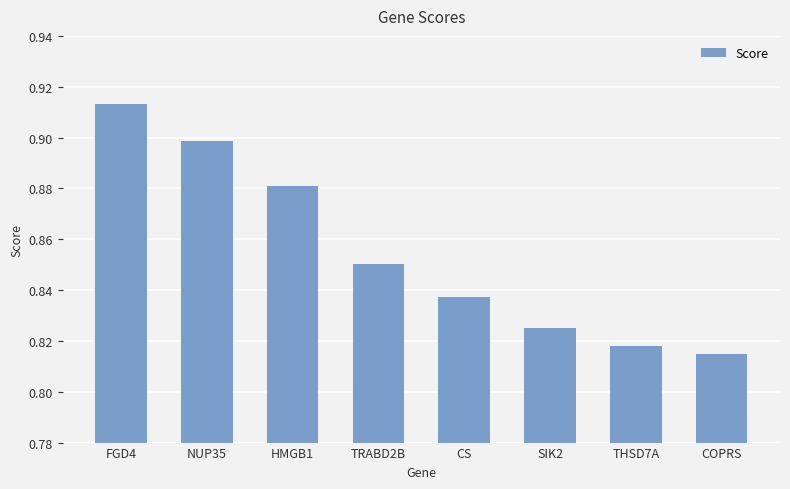

What position from the left is CS?

5